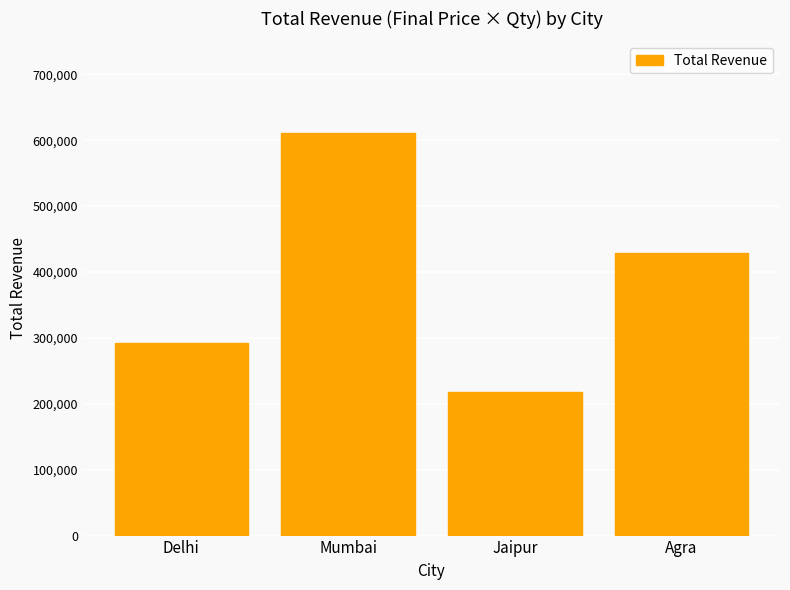

Where is the data nearest to the value 414454?

Agra